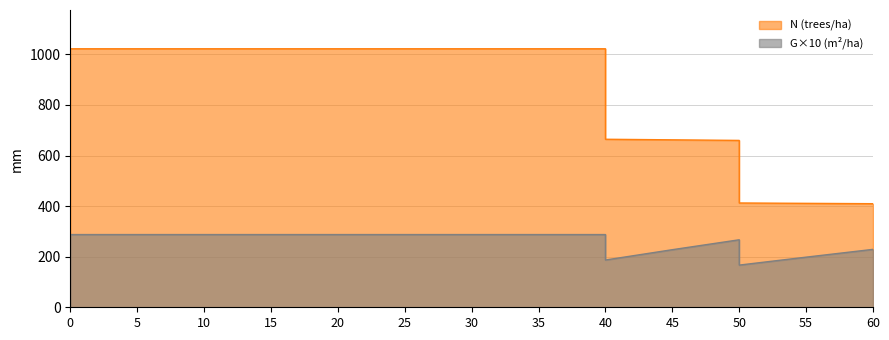

Rank the series at 30 from highest to lowest value.

N, G